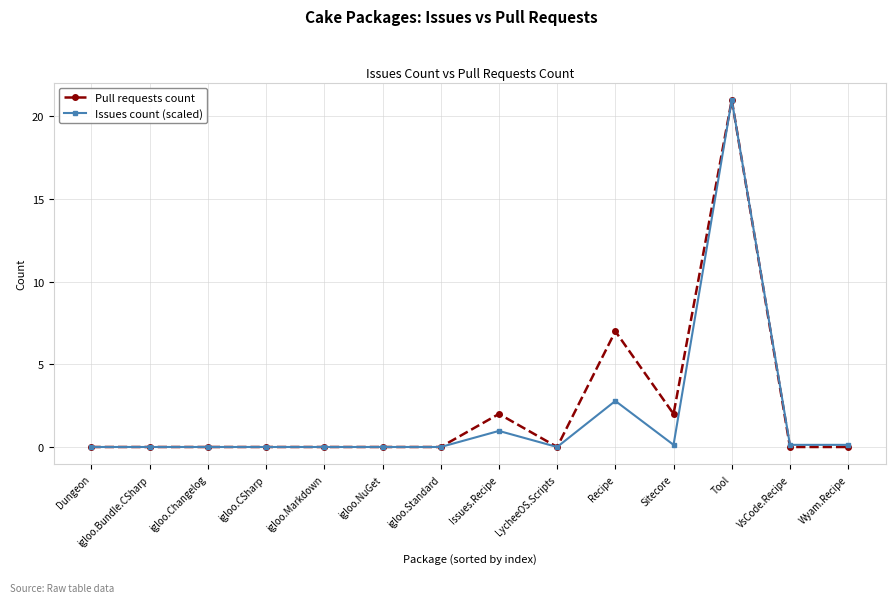

What is the sum of all Pull requests count values?

32.0